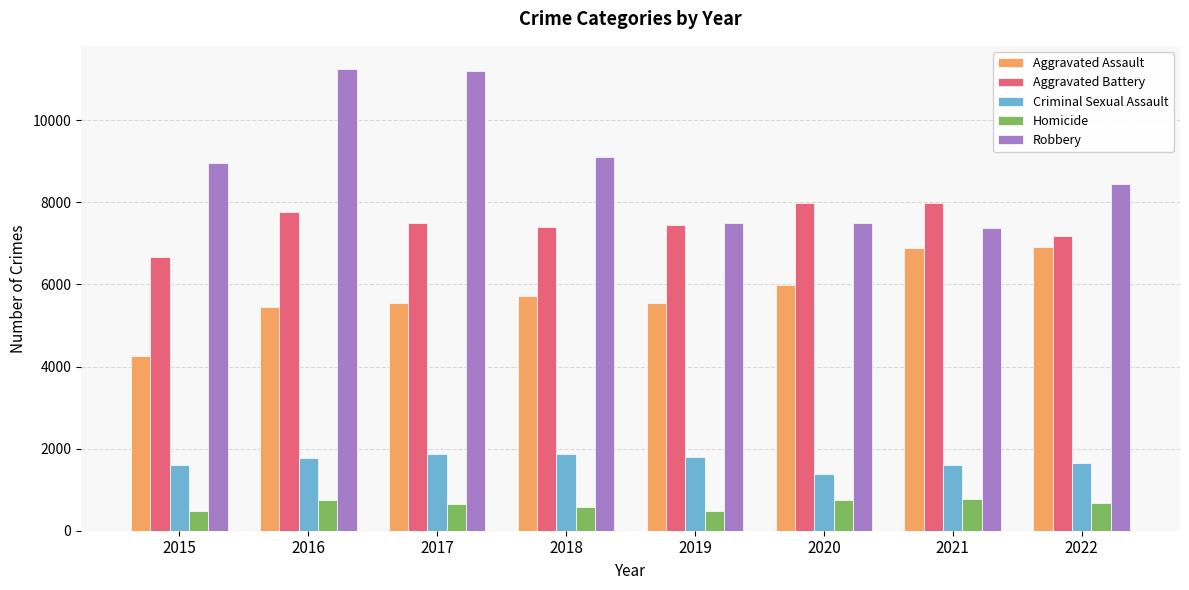

Rank the series by their maximum value, from lowest to highest.

Homicide, Criminal Sexual Assault, Aggravated Assault, Aggravated Battery, Robbery